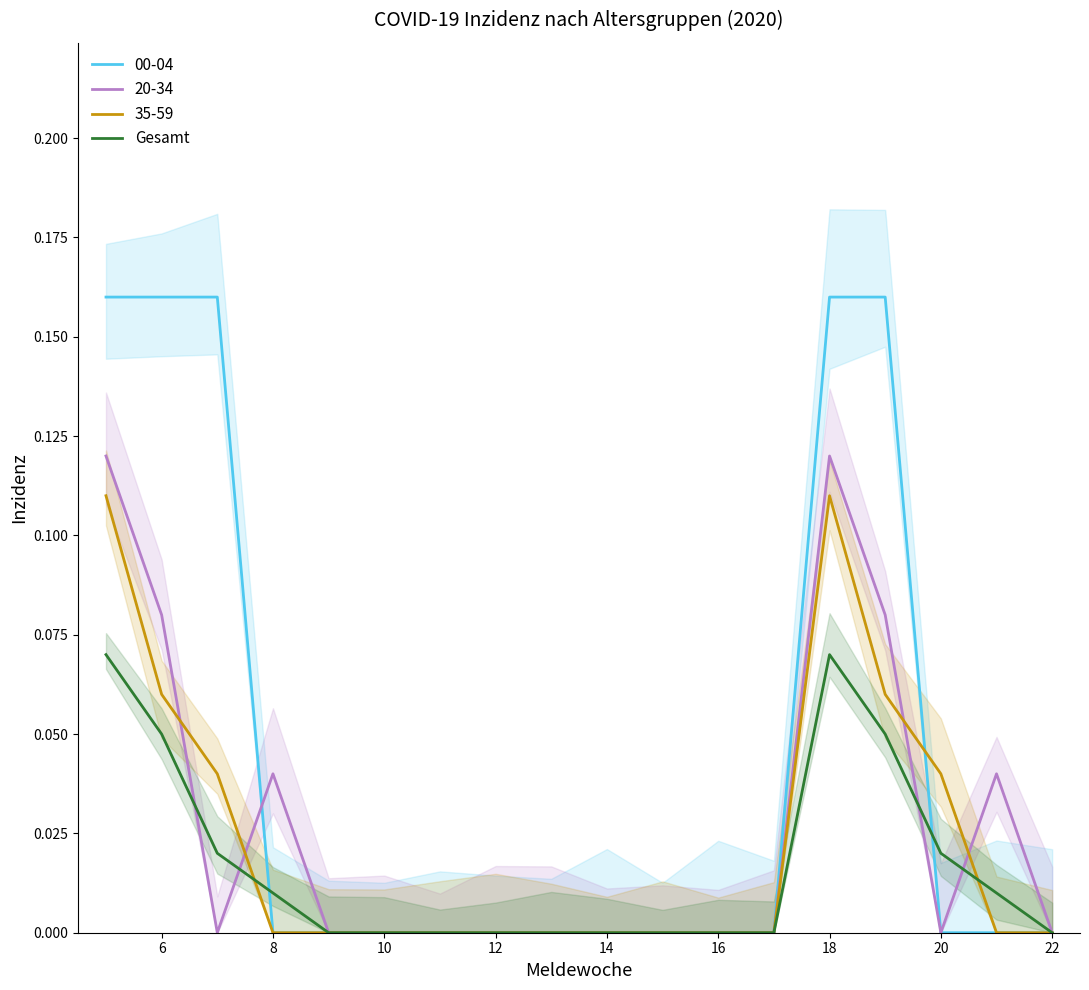

Is it true that the value at 17 is -0.0?

False